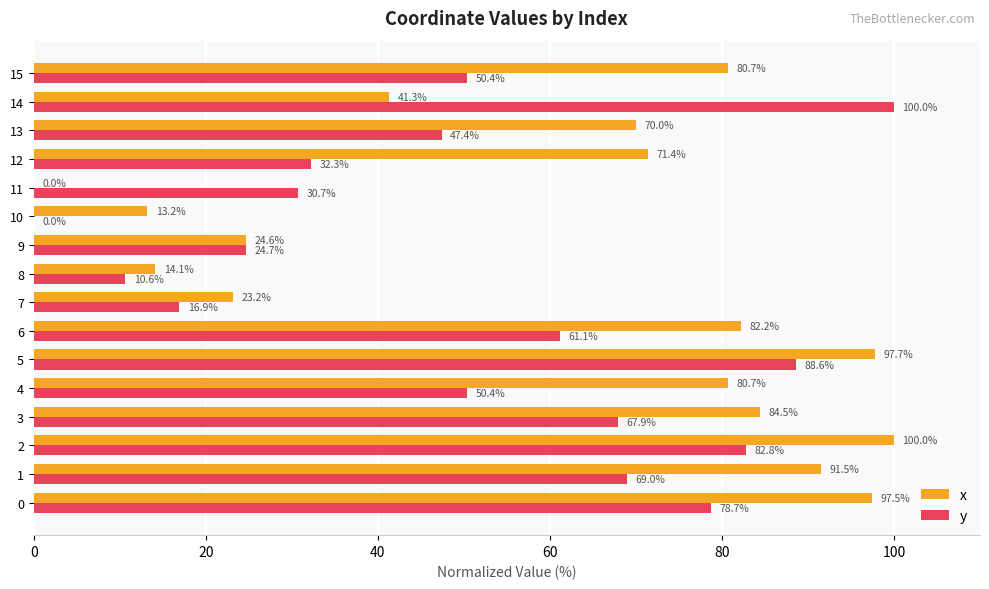

What is the maximum value shown in the chart?

100.0